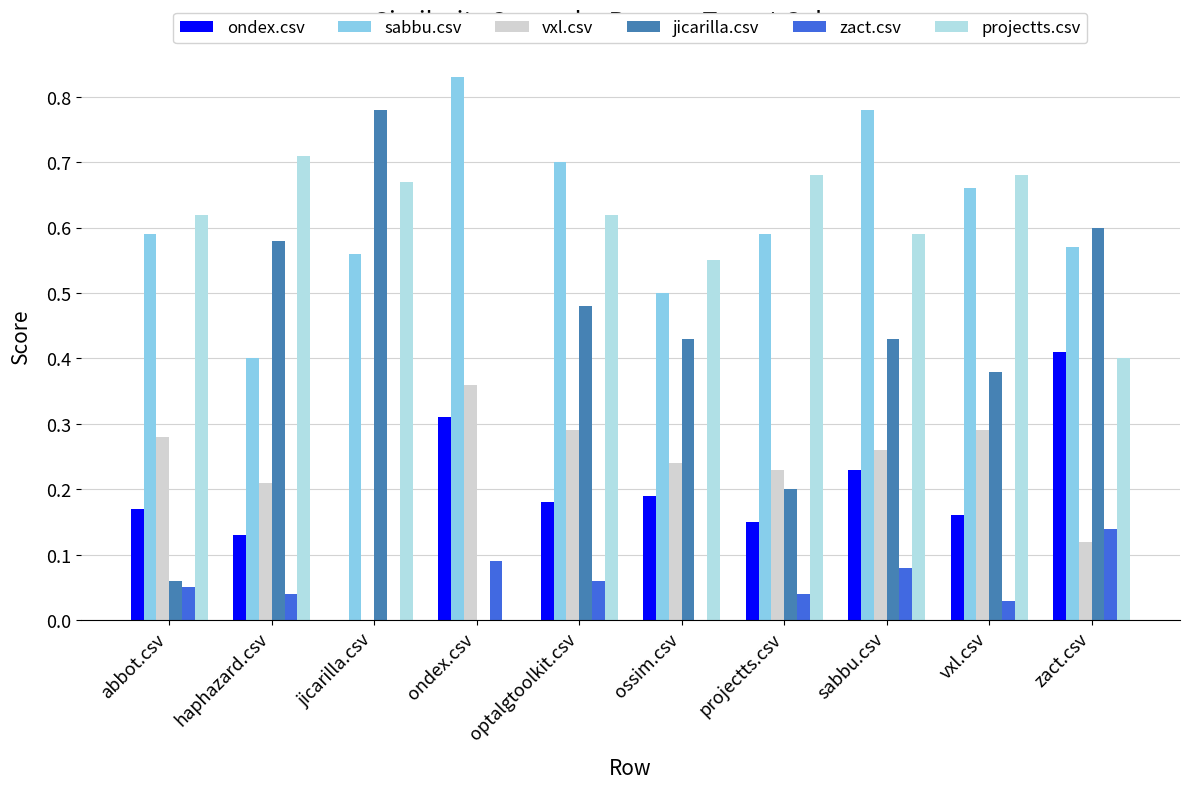

Is the value of ondex.csv at abbot.csv greater than the value of projectts.csv at zact.csv?

No